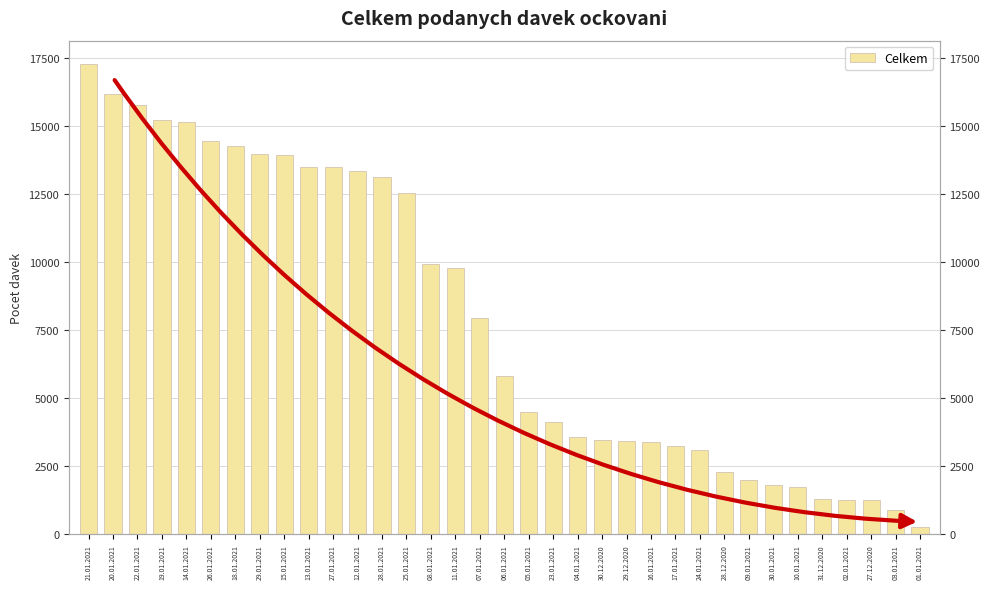

The chart shows a value of 461 at 01.01.2021. True or false?

False